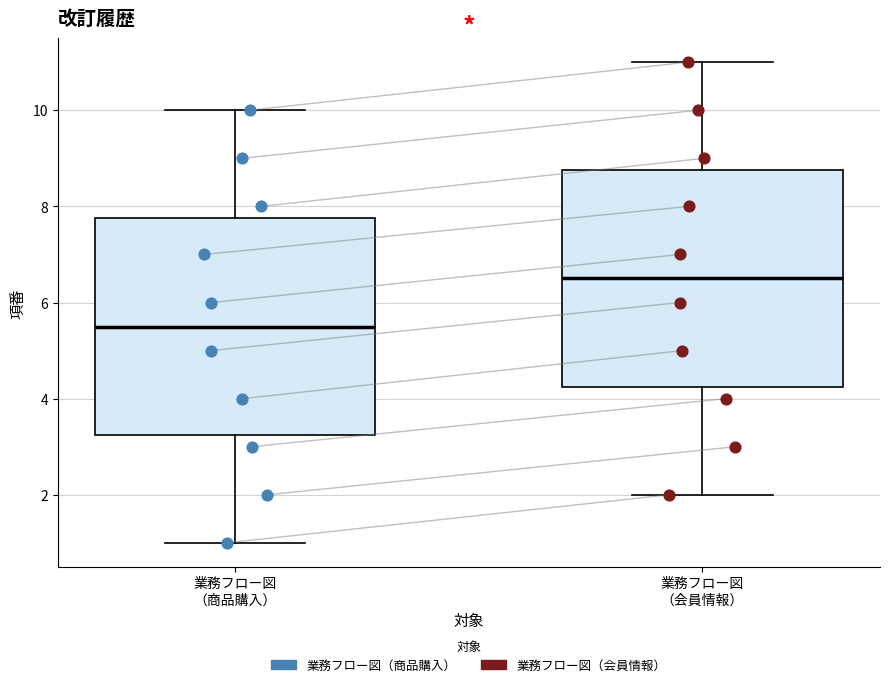

Reading left to right, read every box against the y-axis: the position of its median line, the range the box covers, and the ends of its whiskers. The values are not printed on the chart, so give them approximately, as read against the axis.

業務フロー図 （商品購入）: median 5.6, box 3.2 to 7.8, whiskers 1.0 to 10.0
業務フロー図 （会員情報）: median 6.6, box 4.2 to 8.8, whiskers 2.0 to 11.0